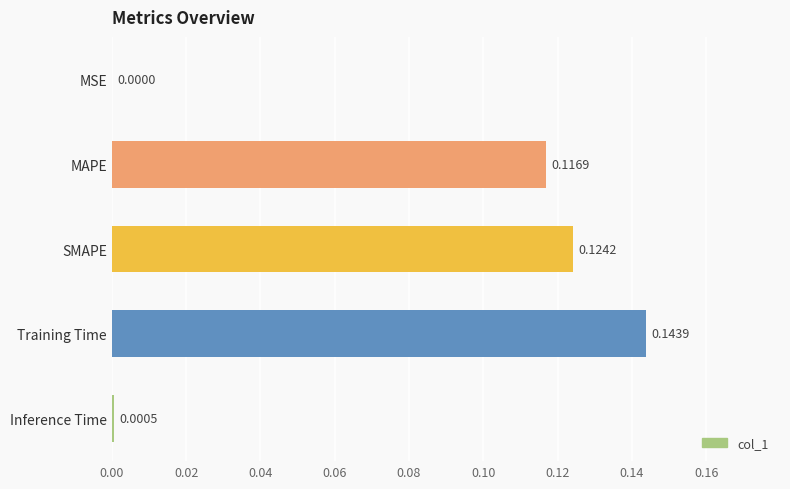

What is the sum of all values?

0.4